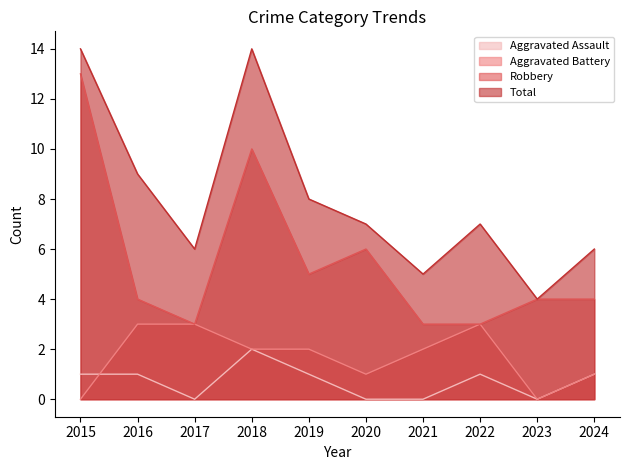

Read the Total value at 2022, to the nearest 10.

10